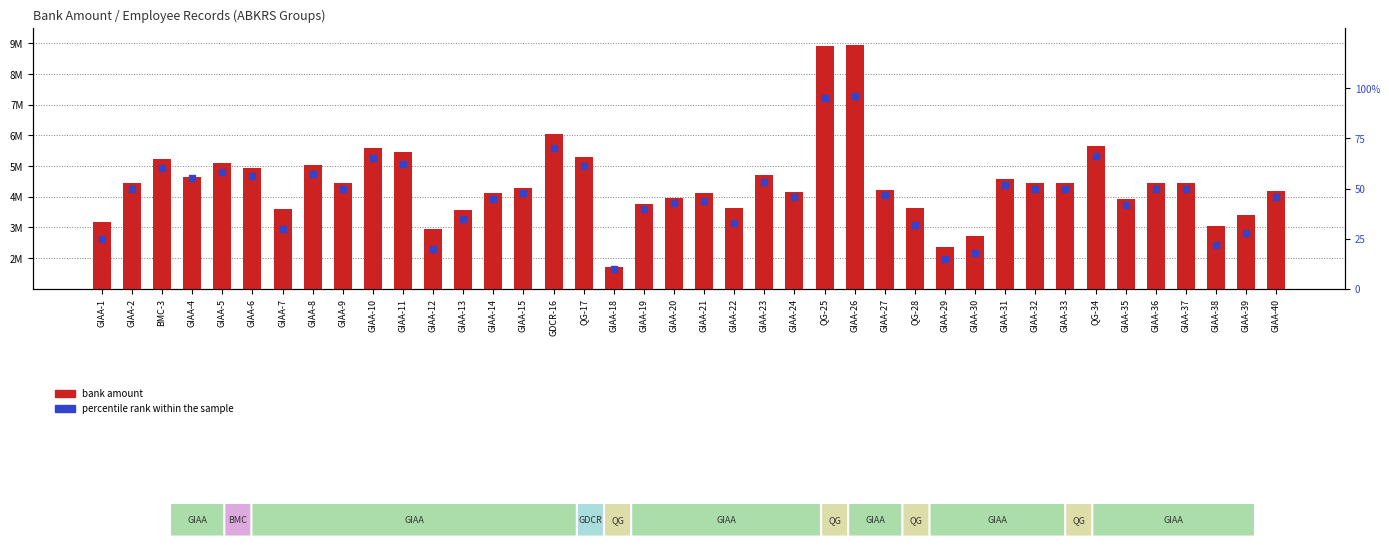

At how many categories does at least one series exceed 4501556?

14